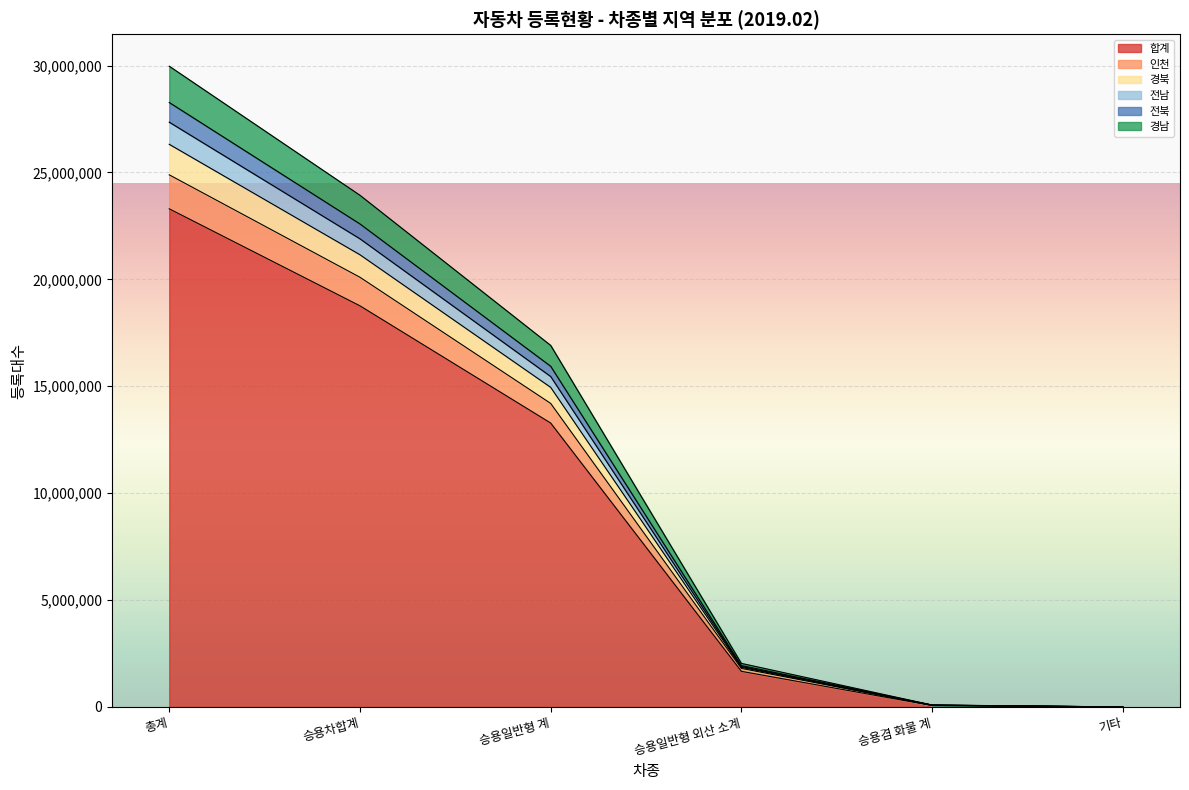

What is the label of the 1st point from the left?

총계